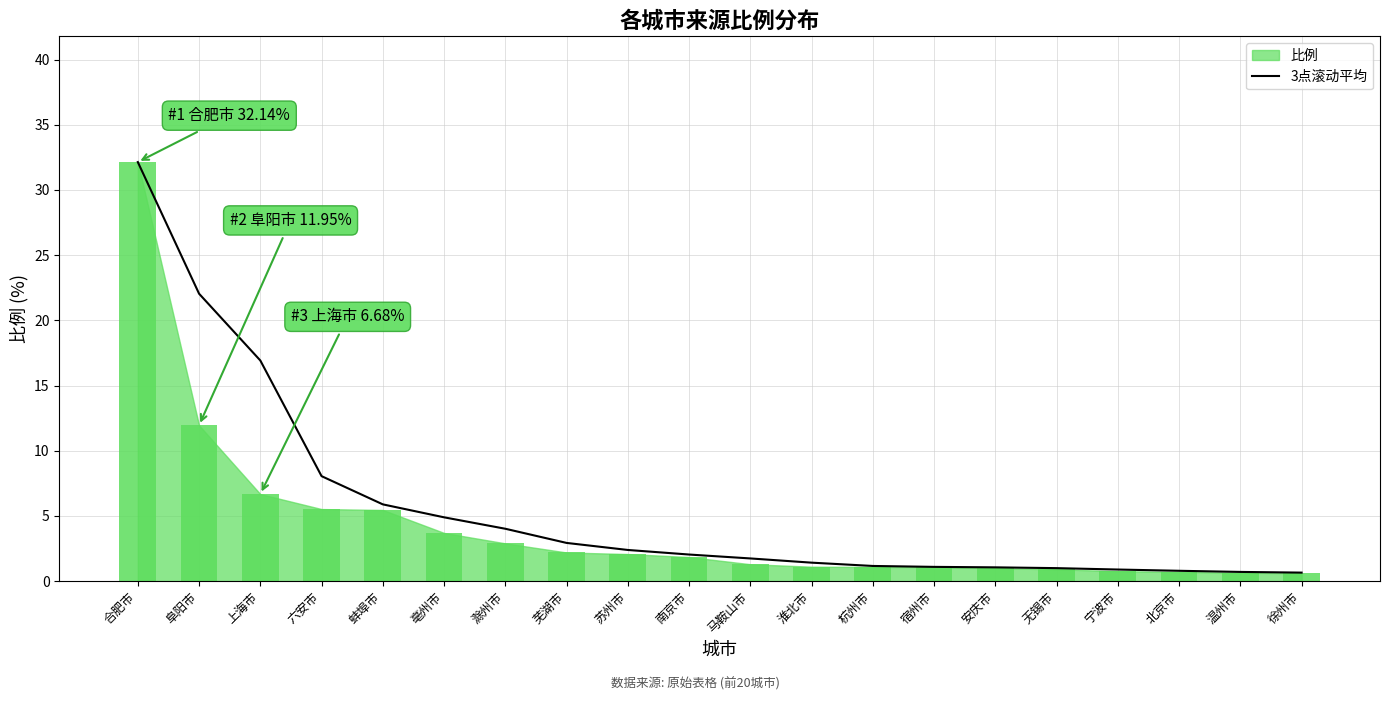

Reading left to right, transcribe all the data shown in this chart.

32.1	22.0	16.9	8.1	5.9	4.9	4.0	2.9	2.4	2.0	1.7	1.4	1.2	1.1	1.1	1.0	0.9	0.8	0.7	0.7